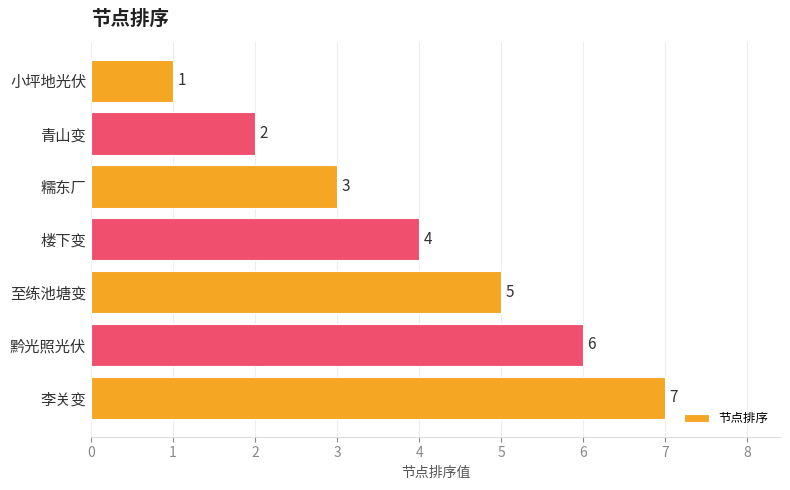

At which label is the value closest to 4?

楼下变